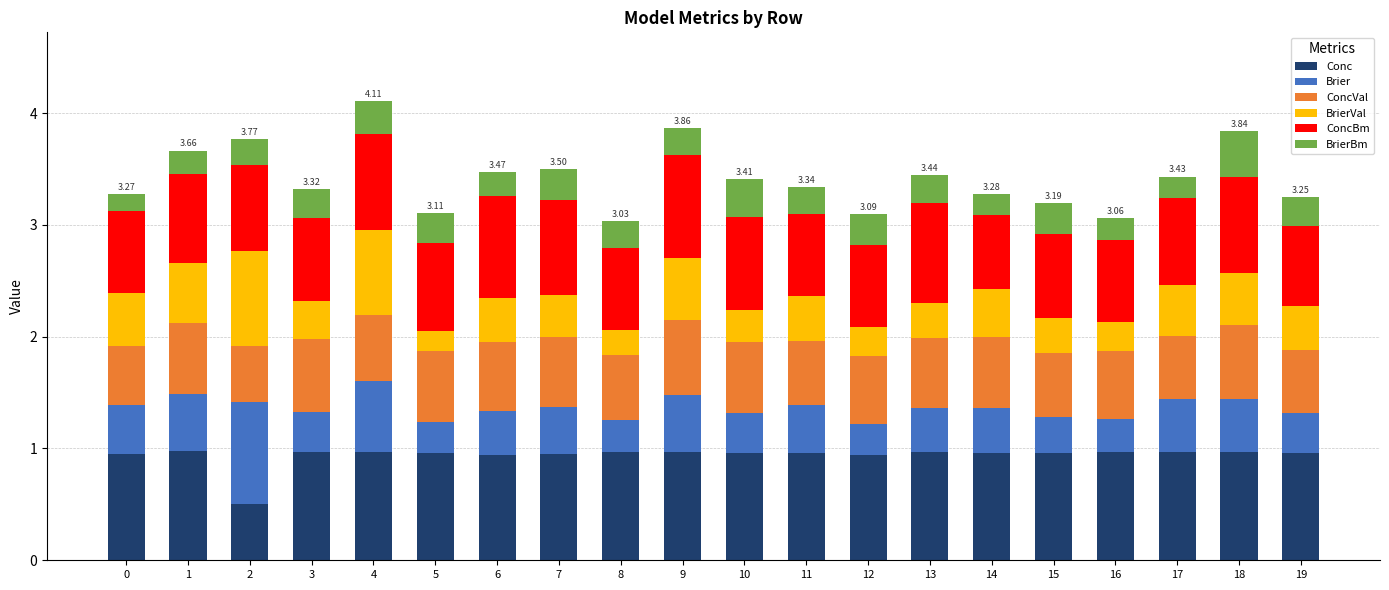

What is the total value across all series at 12?

3.1